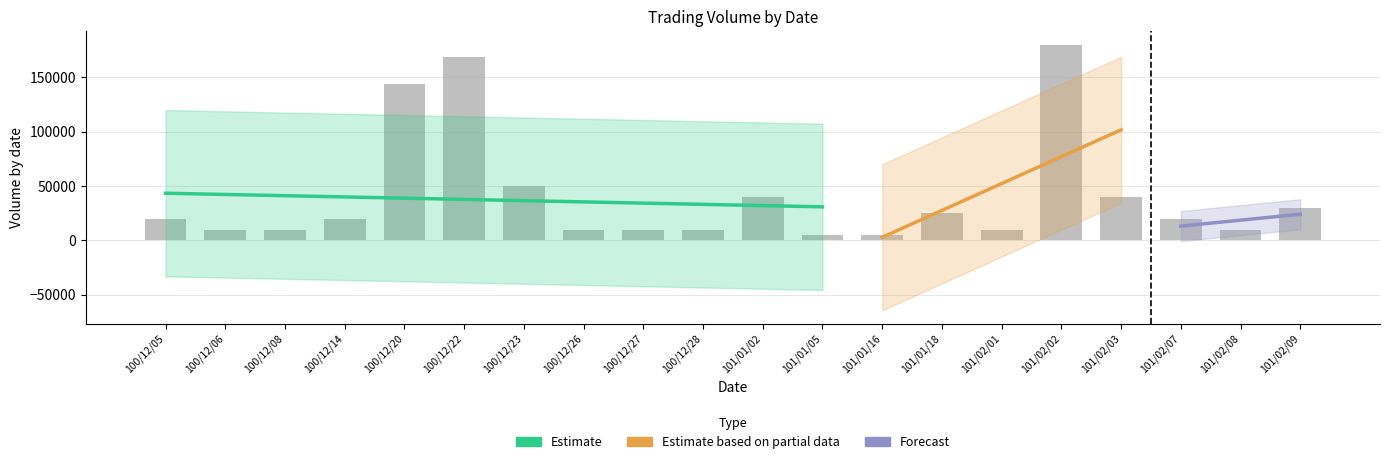

What is the label of the 19th bar from the left?

101/02/08